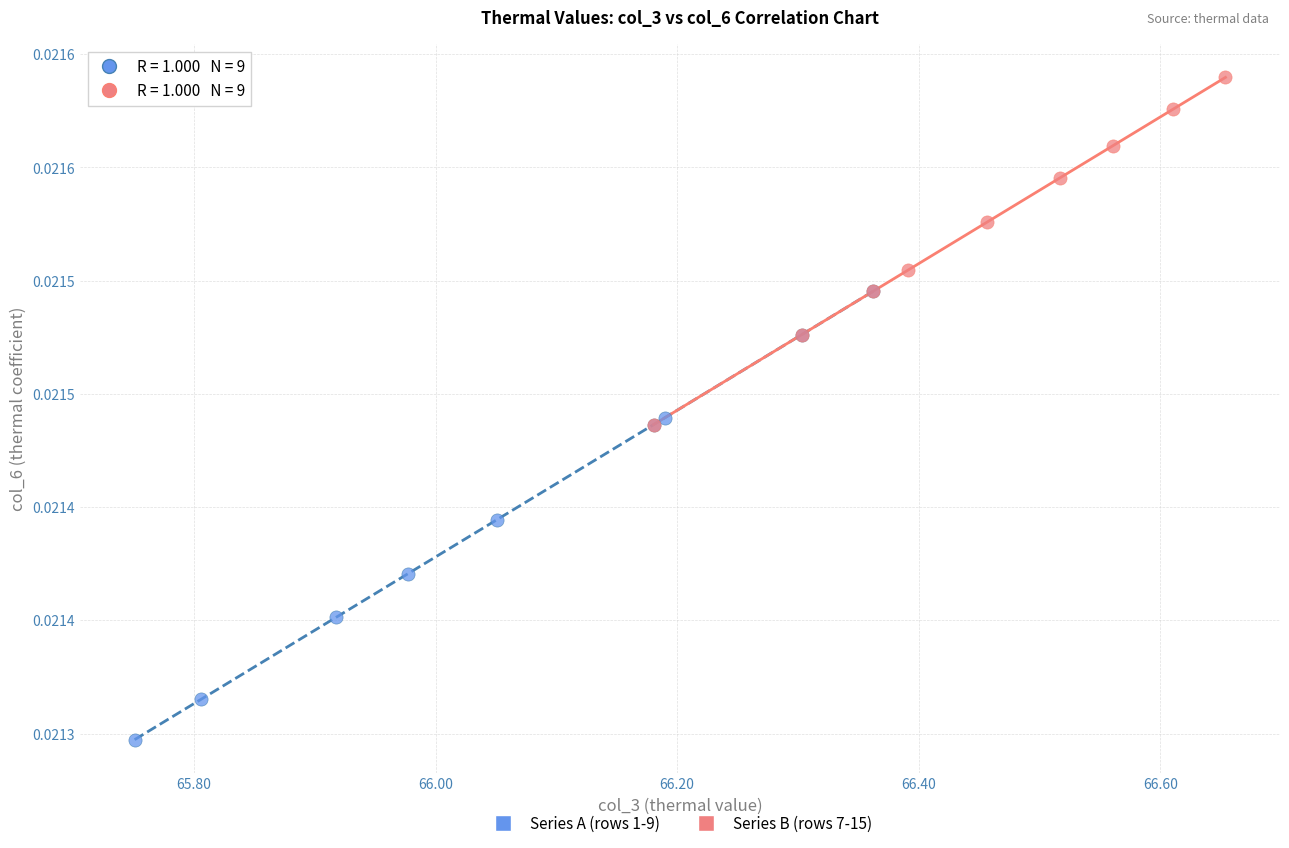

Which series contains the highest Y value?

Series B (rows 7-15)